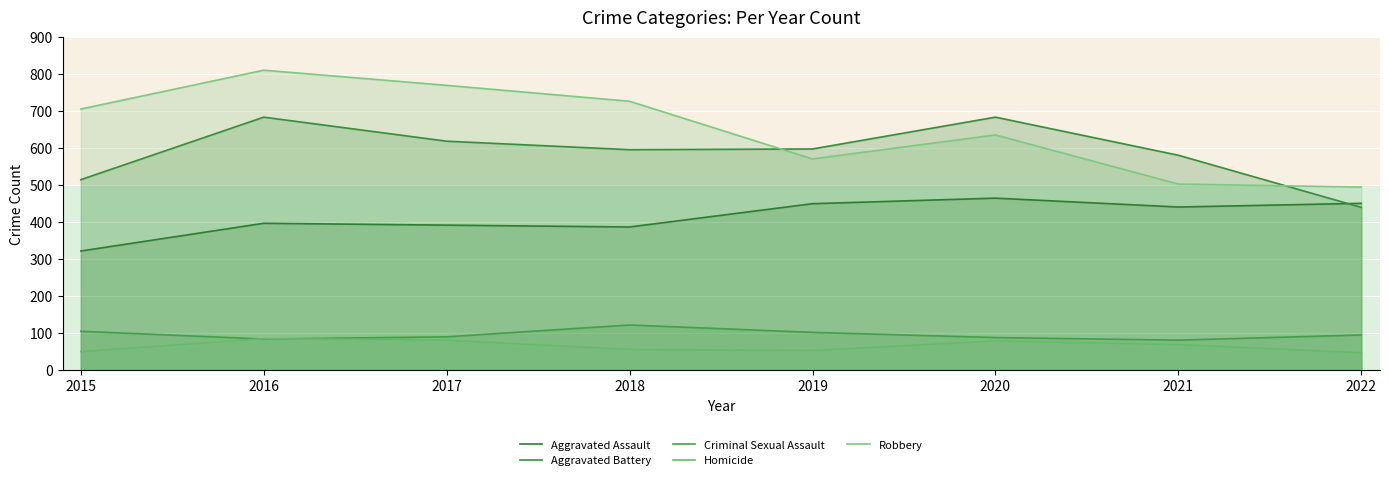

At which label is Homicide closest to 66?

2021